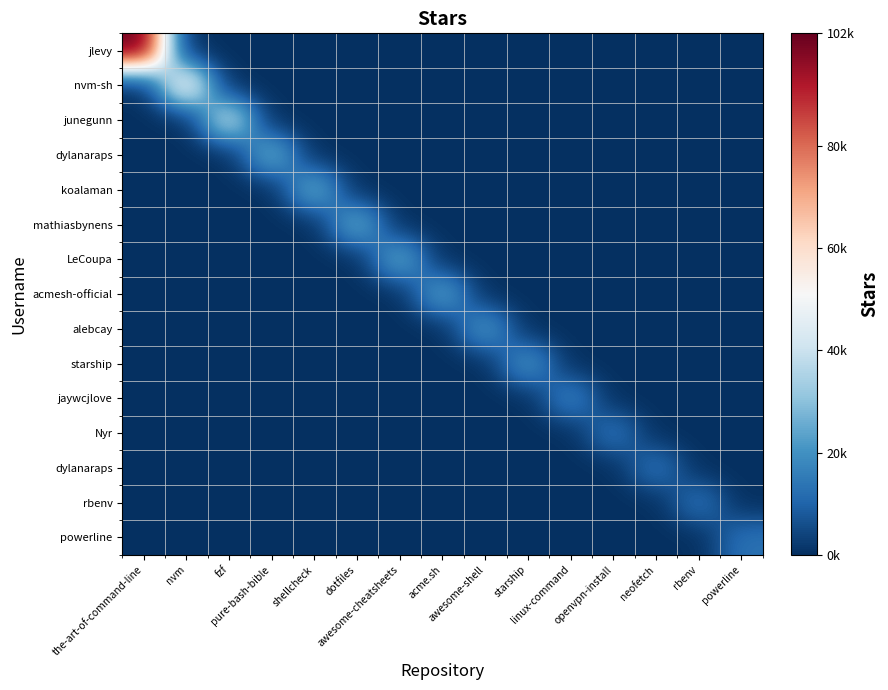

At which category is the sum across all series the highest?

the-art-of-command-line